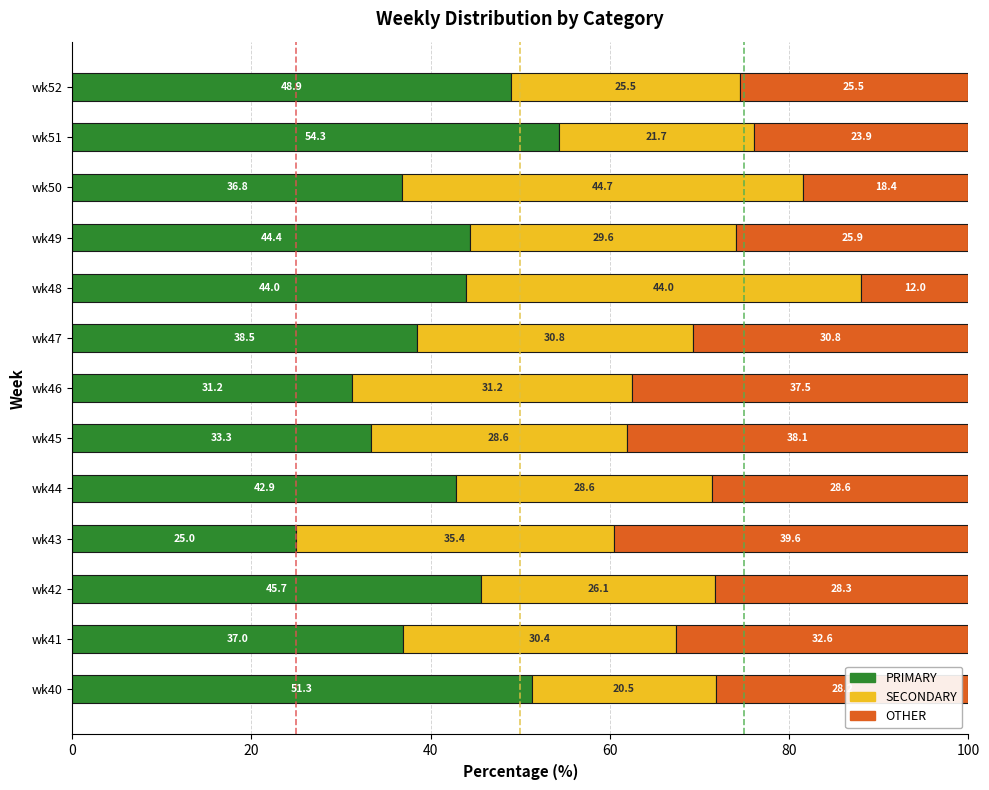

What is the average value of the PRIMARY series?

41.0